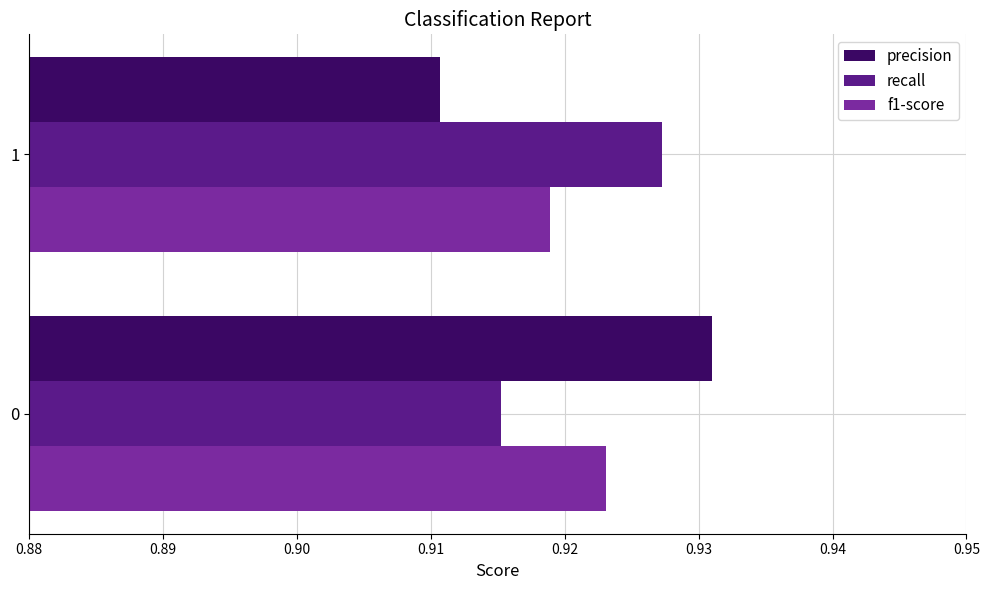

Between 0 and 1, which series saw the biggest shift?

precision